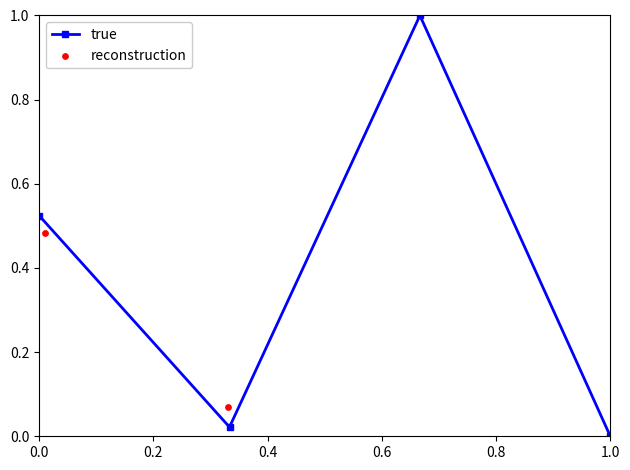

Which series has the largest Y range (max minus min)?

true